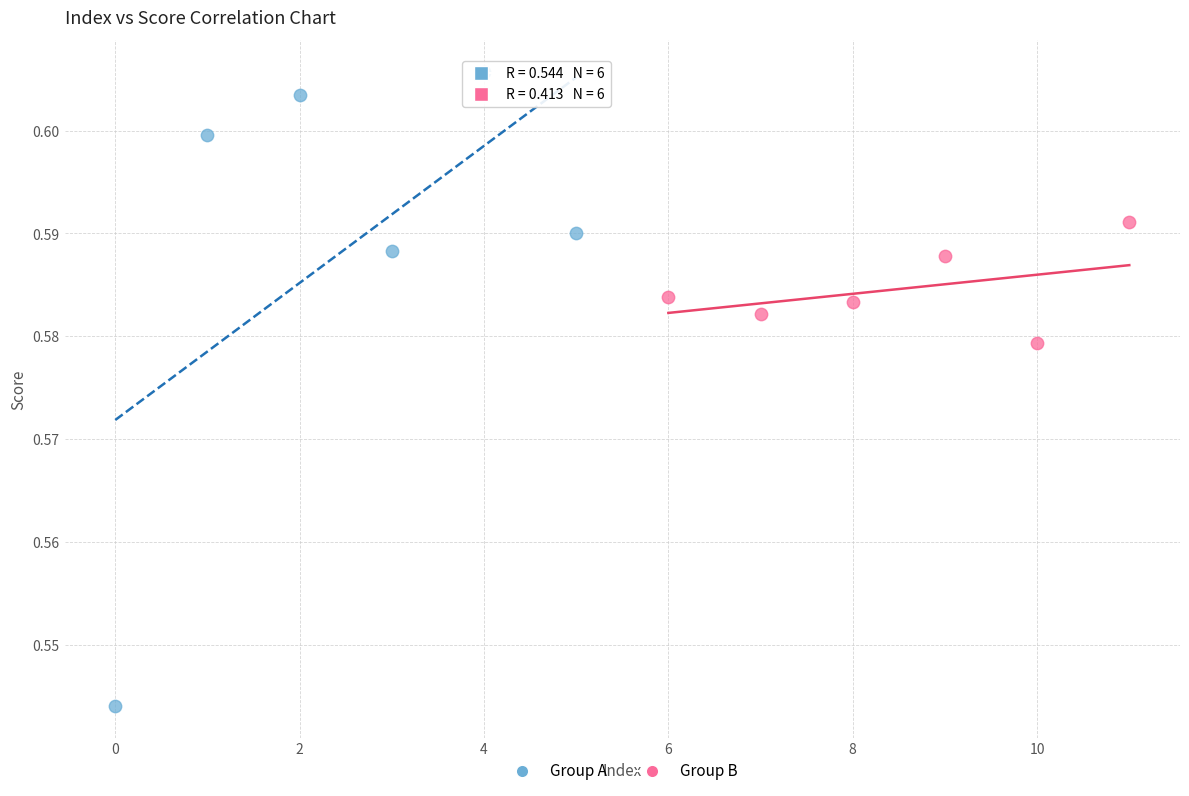

Which series reaches the minimum Y coordinate?

Group A